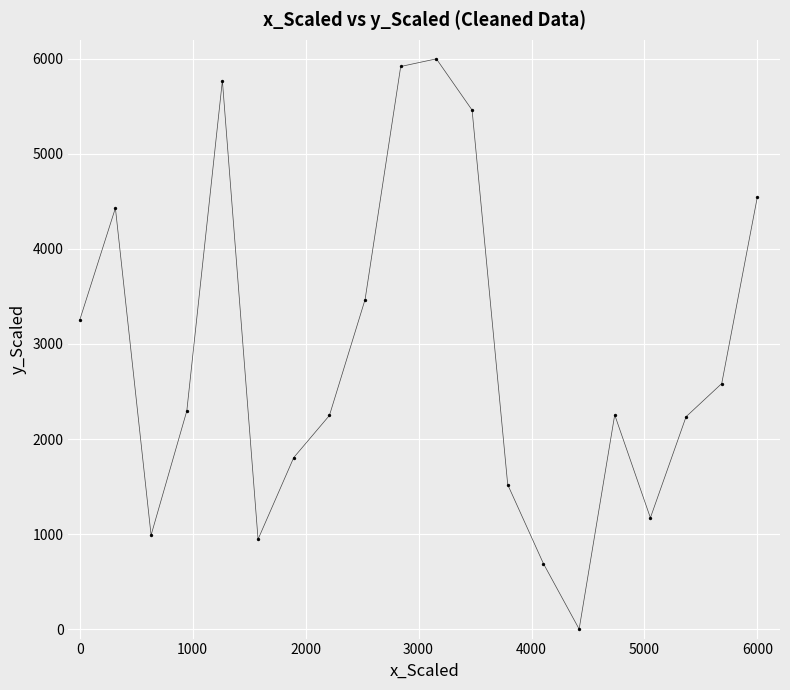

What is the difference between the maximum and minimum values?

6000.0